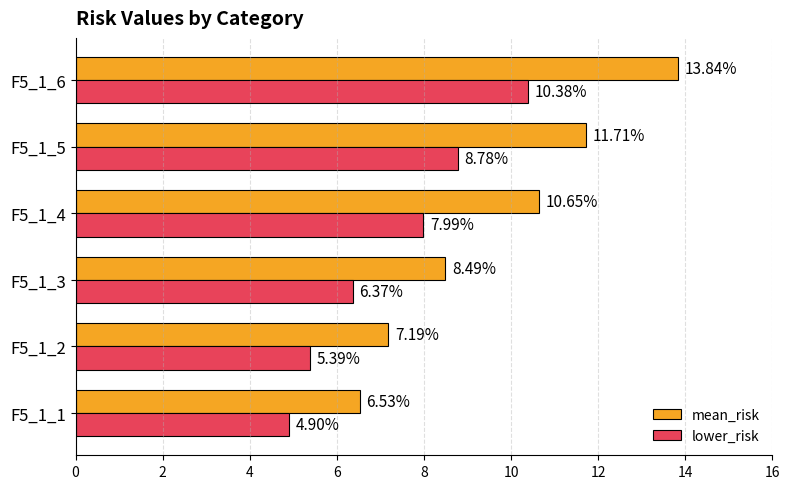

What is the spread (max minus min) of values at F5_1_4?

2.7